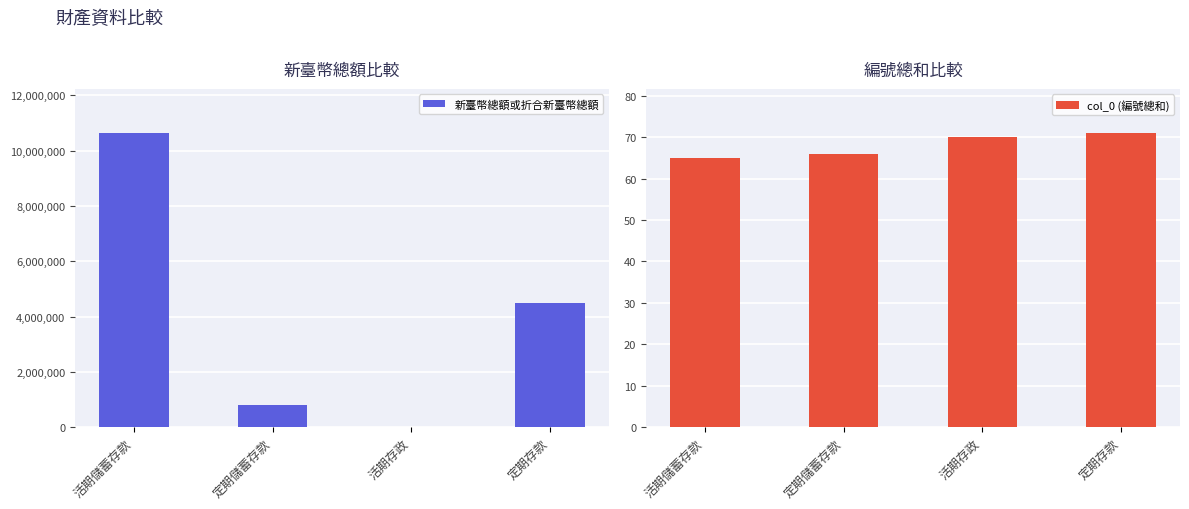

Between 活期儲蓄存款 and 定期儲蓄存款, which series saw the biggest shift?

新臺幣總額或折合新臺幣總額